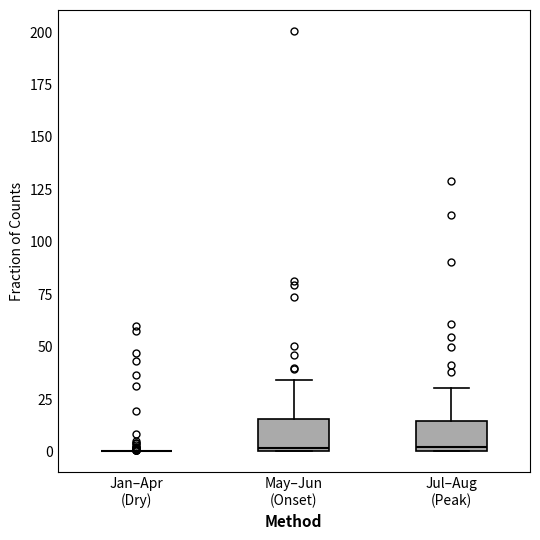

Where does the upper whisker of the box for Jul–Aug (Peak) end on the y-axis? The values are not printed on the chart, so give them approximately, as read against the axis.

30